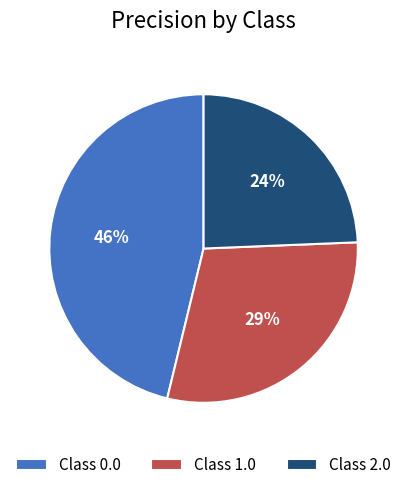

Is there a majority slice in this chart?

No